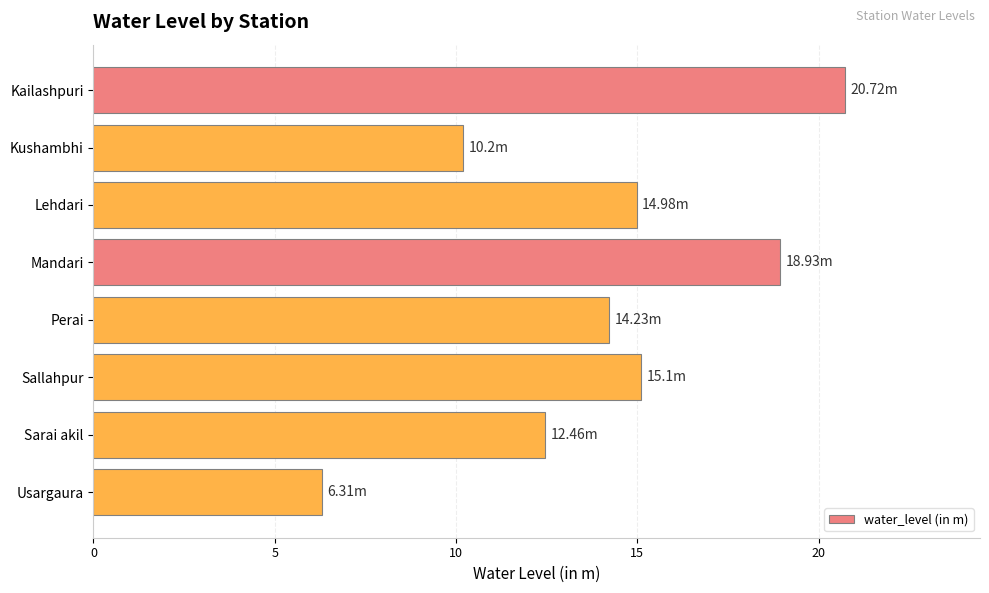

Between Kushambhi and Sallahpur, which is larger?

Sallahpur